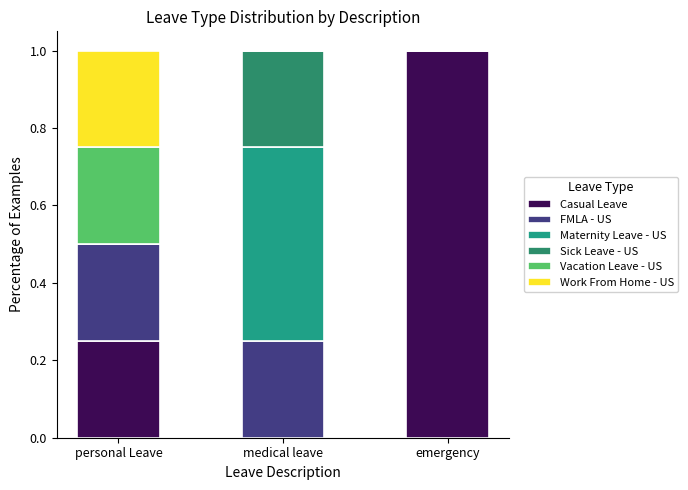

At medical leave, list the series in order from smallest to largest.

Casual Leave, Vacation Leave - US, Work From Home - US, FMLA - US, Sick Leave - US, Maternity Leave - US